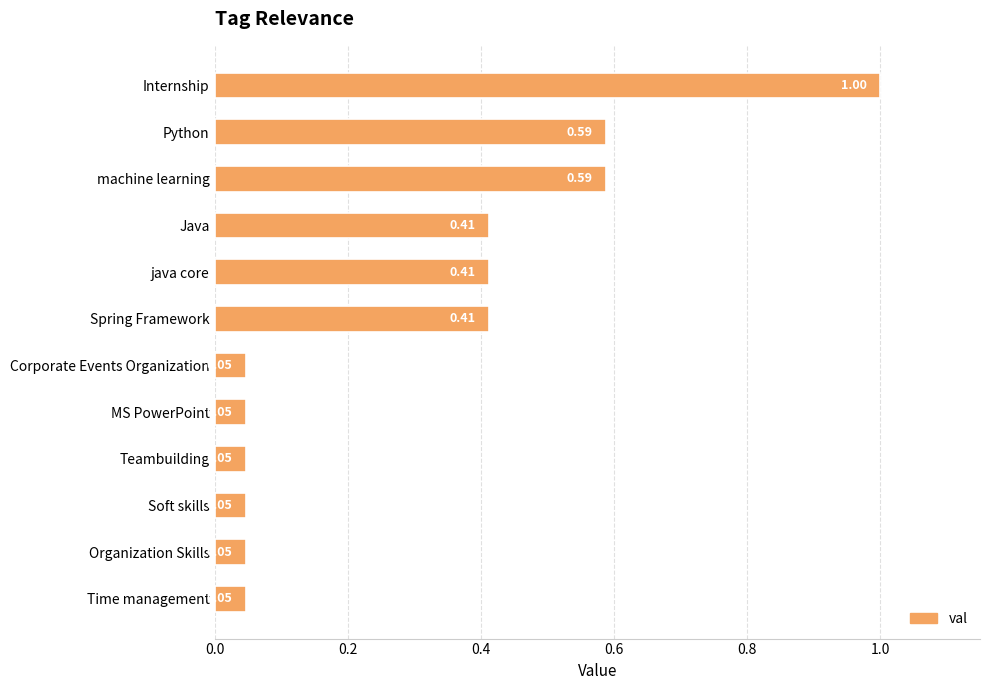

Which has a higher value, Teambuilding or Java?

Java